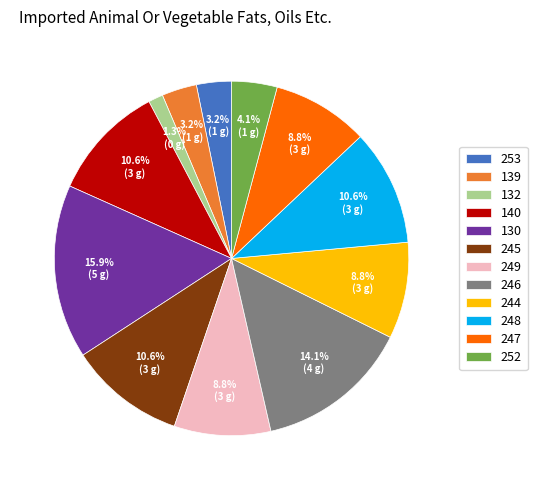

Does 248 represent more than half of the total?

No